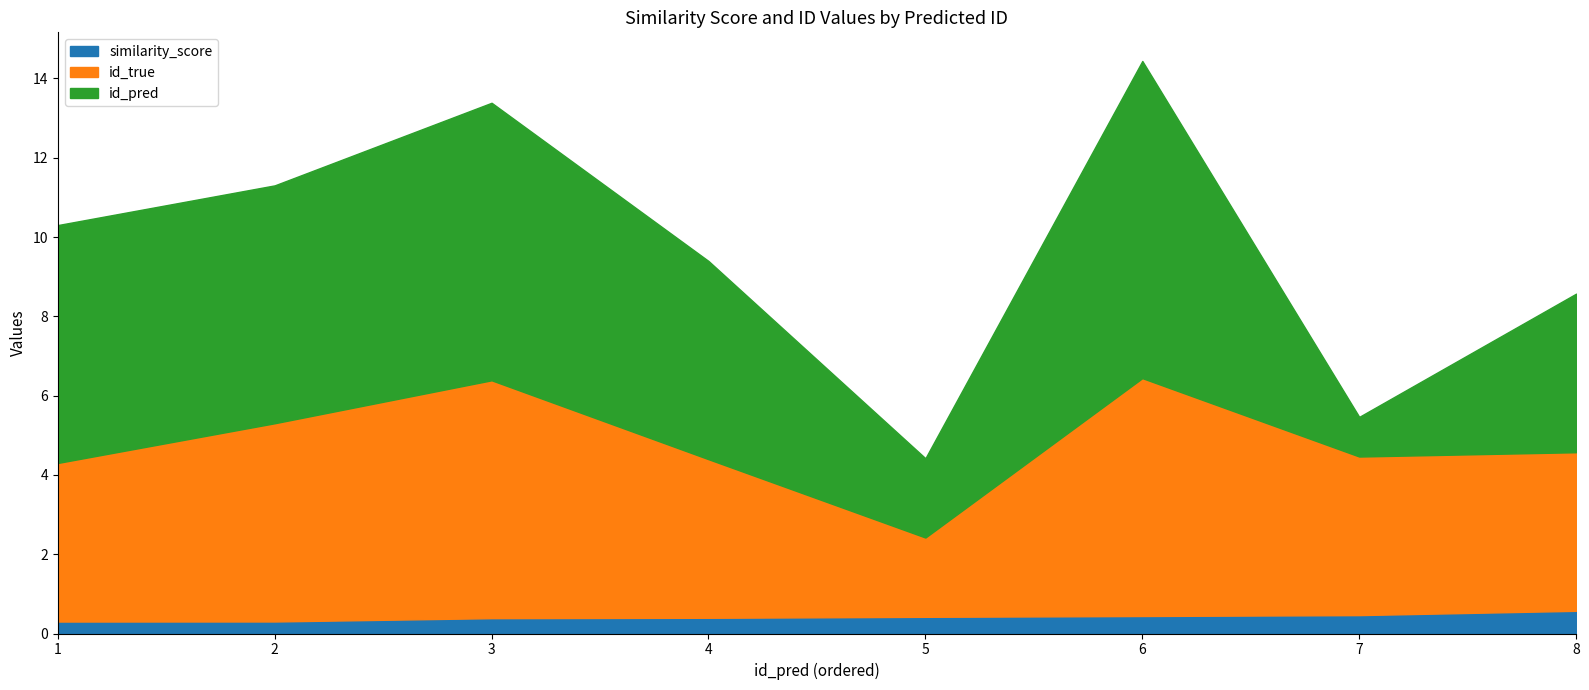

Reading left to right, list all the values displayed in this chart.

similarity_score: 1=0.3	2=0.3	3=0.4	4=0.4	5=0.4	6=0.4	7=0.5	8=0.6
id_true: 1=4.0	2=5.0	3=6.0	4=4.0	5=2.0	6=6.0	7=4.0	8=4.0
id_pred: 1=6.0	2=6.0	3=7.0	4=5.0	5=2.0	6=8.0	7=1.0	8=4.0